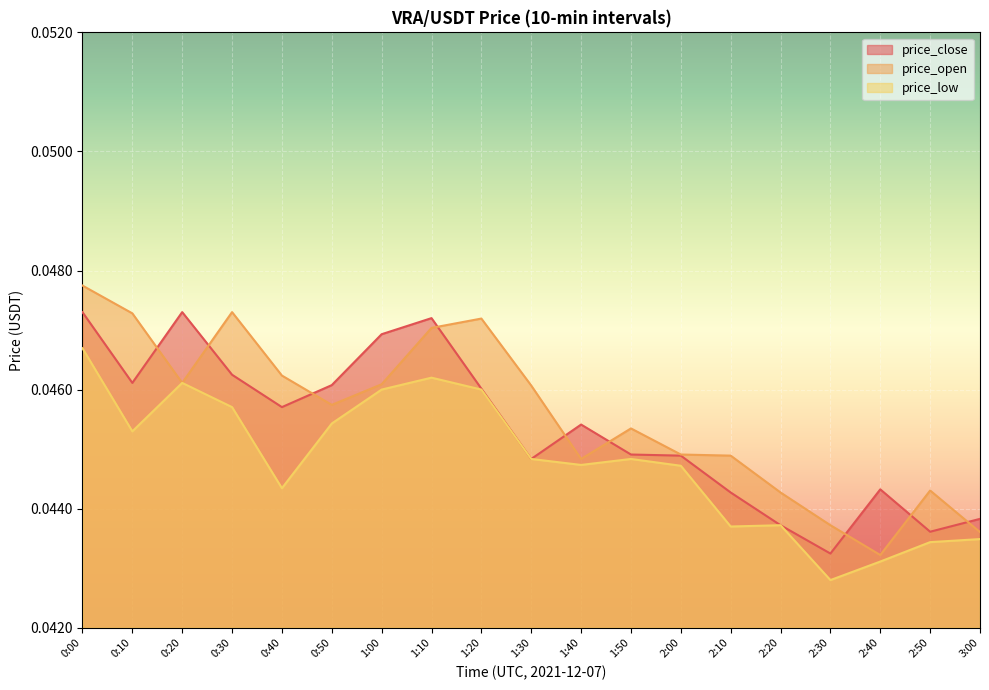

What is the label of the 9th point from the right?

1:40